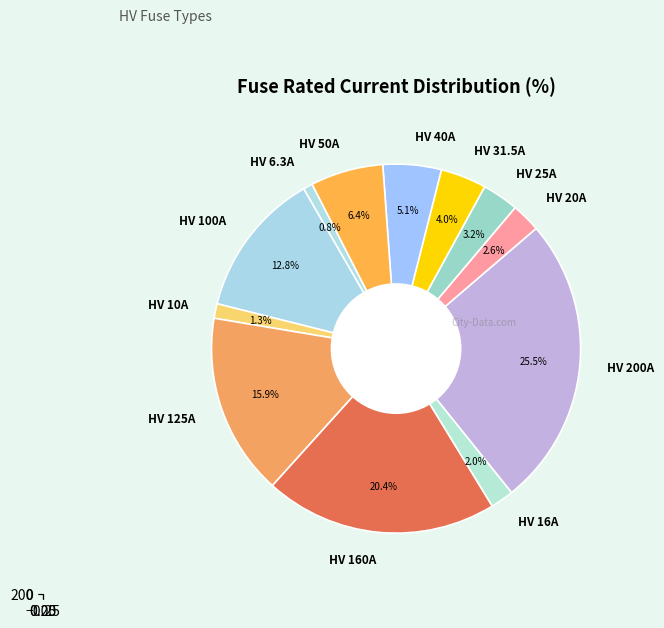

Approximately how many times larger is the value at HV 10A compared to HV 31.5A?

0.3